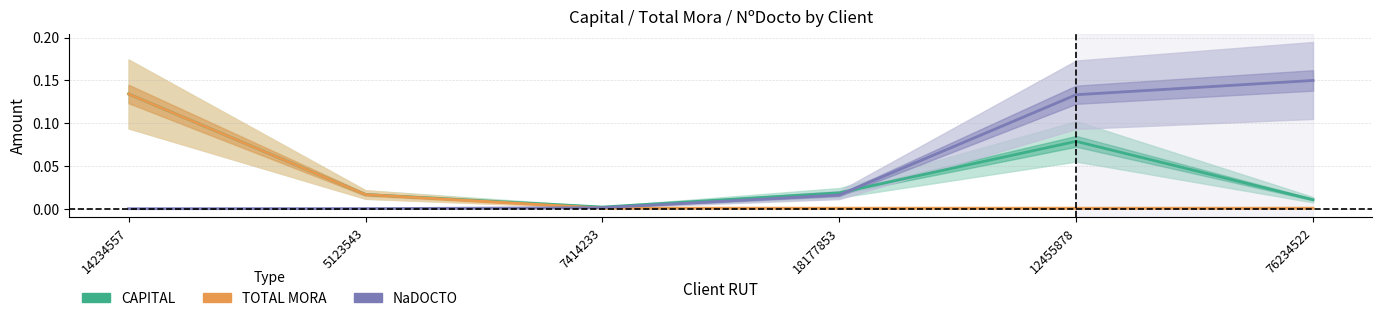

What is the label of the 2nd point from the right?

12455878